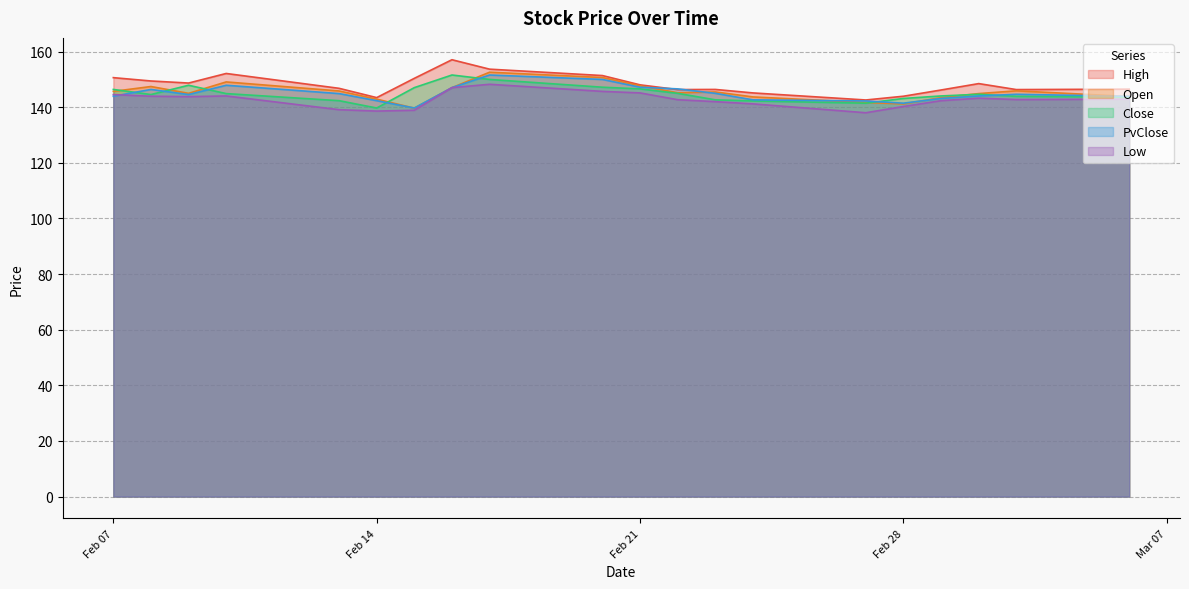

How many times do PvClose and Low cross each other?

1